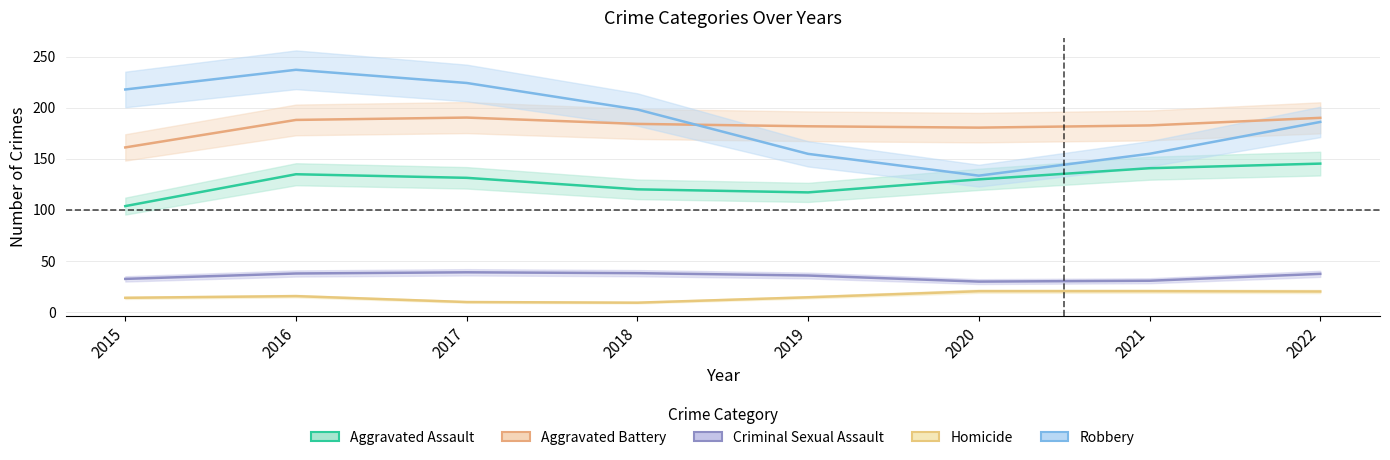

What is the value of the Aggravated Battery point at the 4th from the left?

183